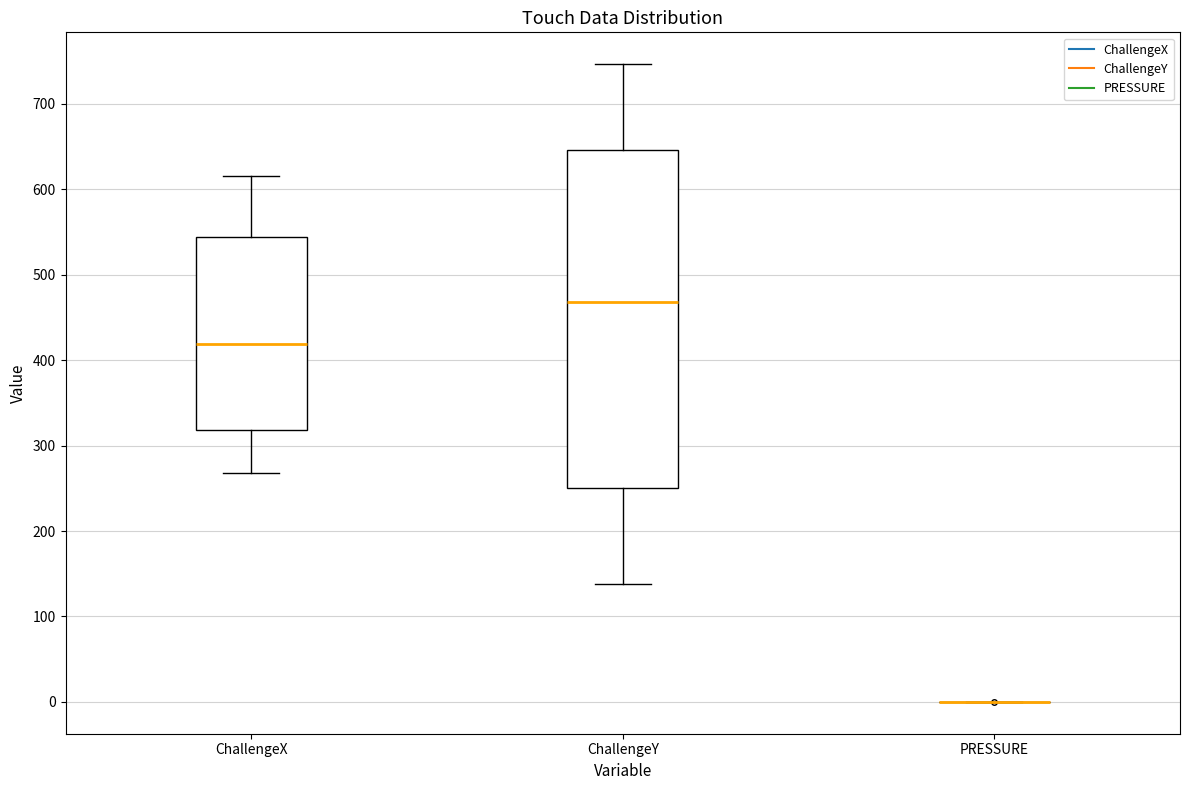

Where does the lower whisker of the box for ChallengeX end on the y-axis? The values are not printed on the chart, so give them approximately, as read against the axis.

270